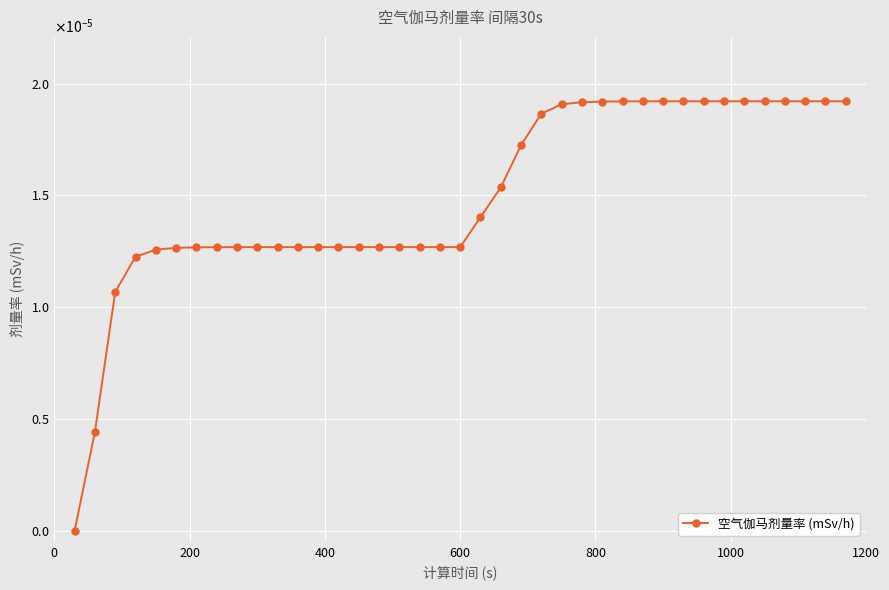

Does the chart have visible grid lines?

Yes